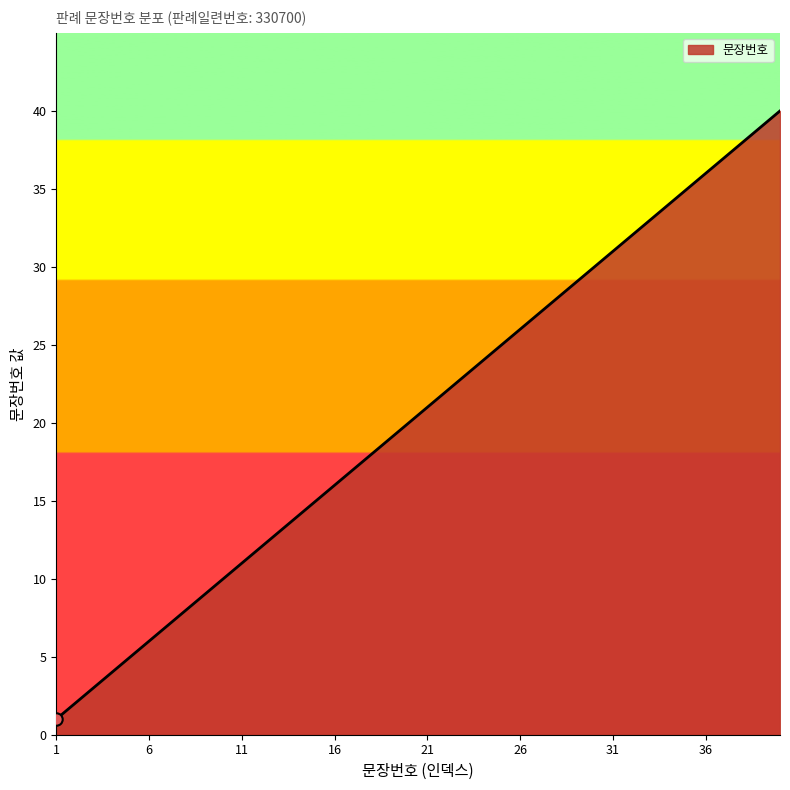

What is the maximum value shown in the chart?

40